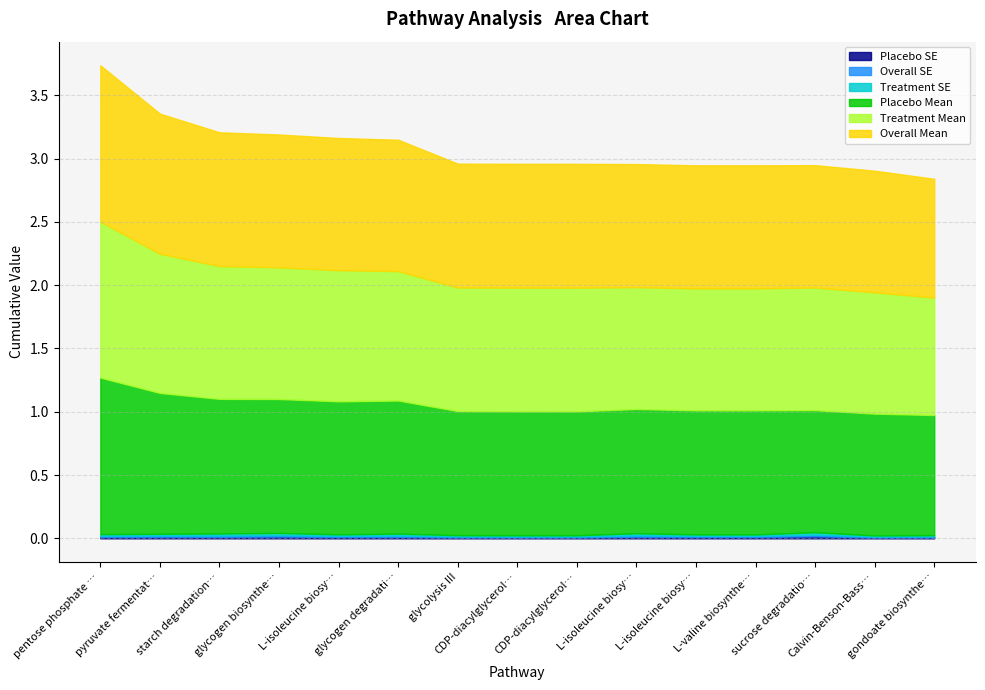

What is the difference between the highest and lowest values at starch degradation V?

1.1